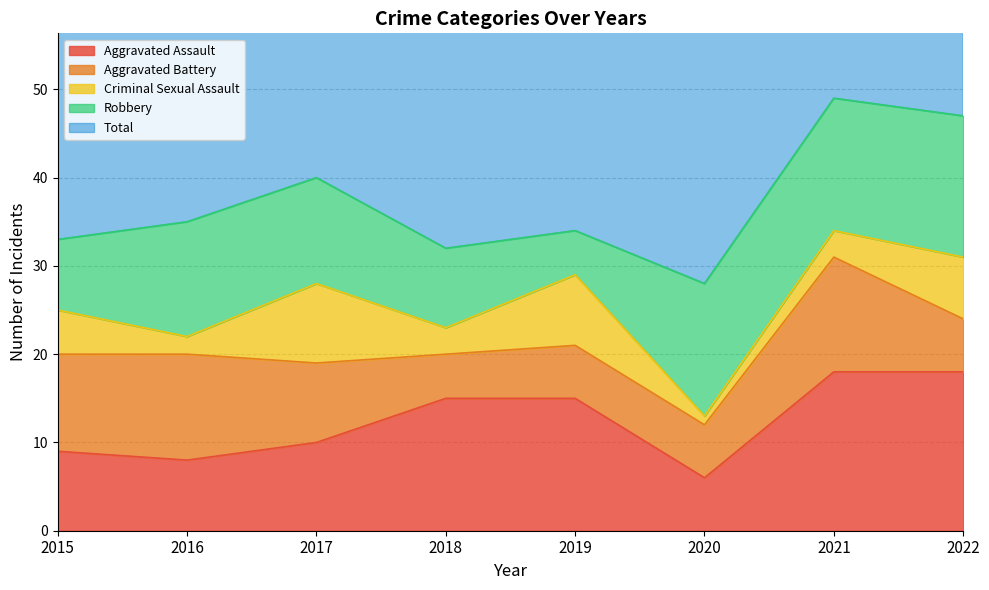

True or false: Aggravated Assault has a value of 9 at 2015.

True